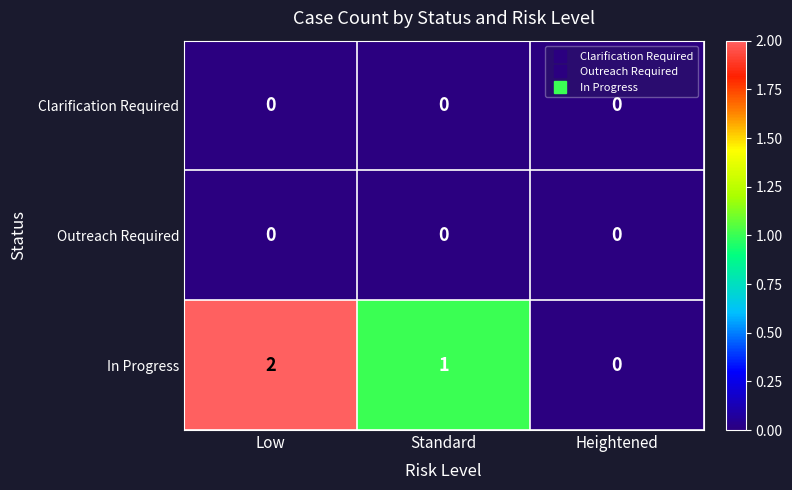

At which category is the sum across all series the highest?

Low